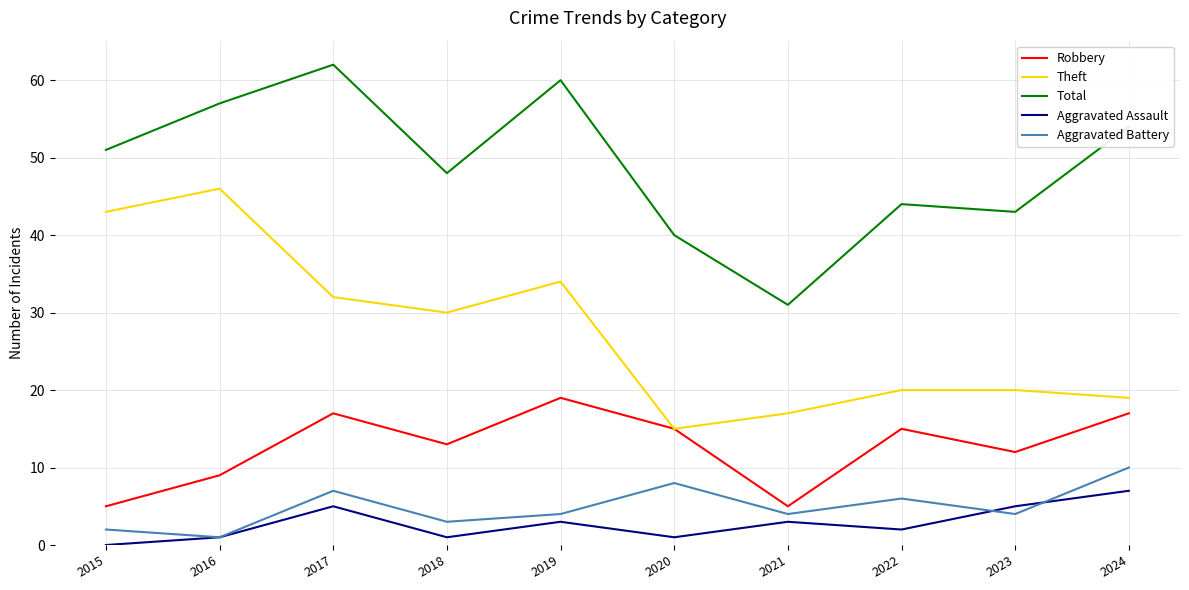

True or false: Aggravated Assault and Robbery intersect in this chart.

False